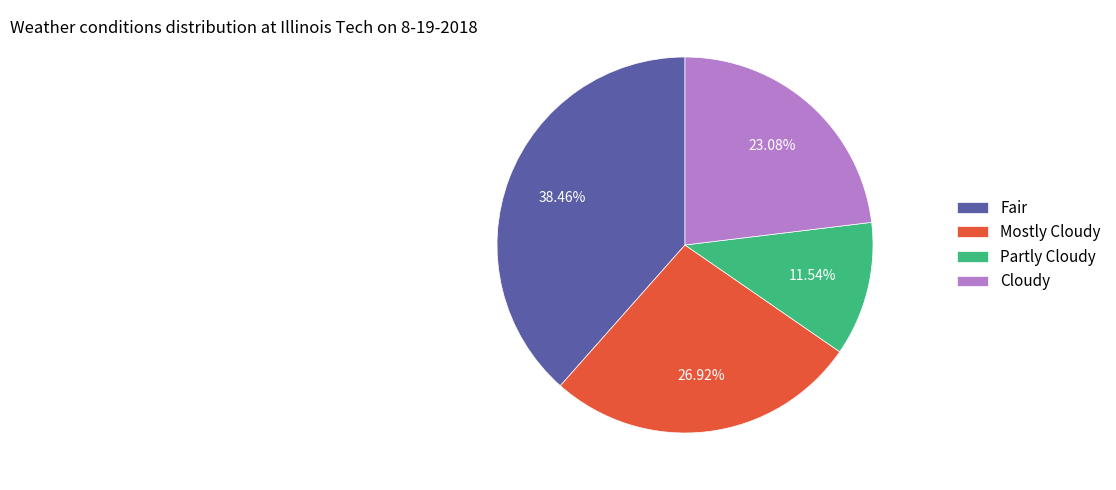

True or false: Mostly Cloudy accounts for 27% of the total.

True